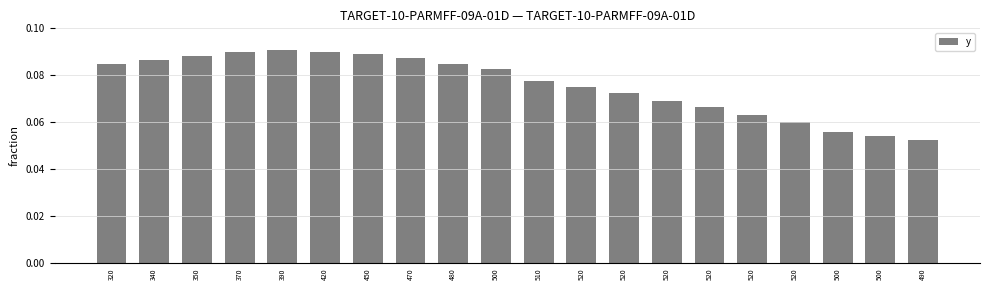

Count the values in the range 0 to 1.

20